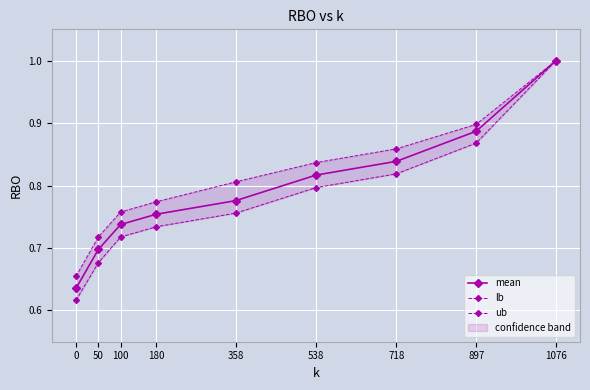

How many lines are shown in the chart?

3